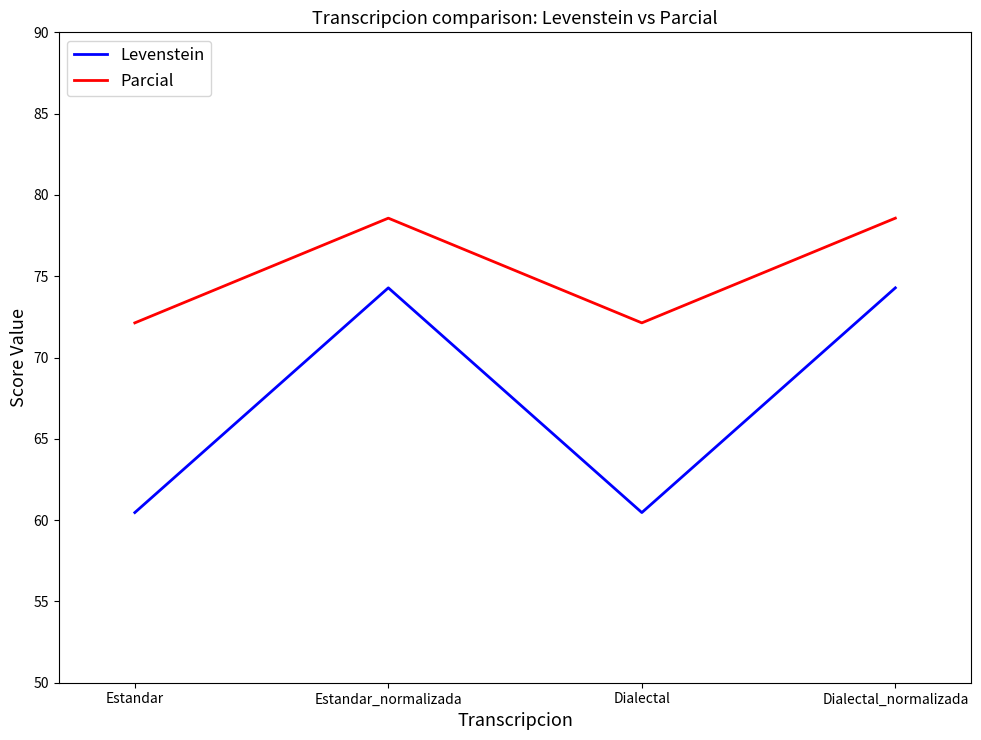

What is the difference between the second highest and minimum values in the Parcial series?

6.4